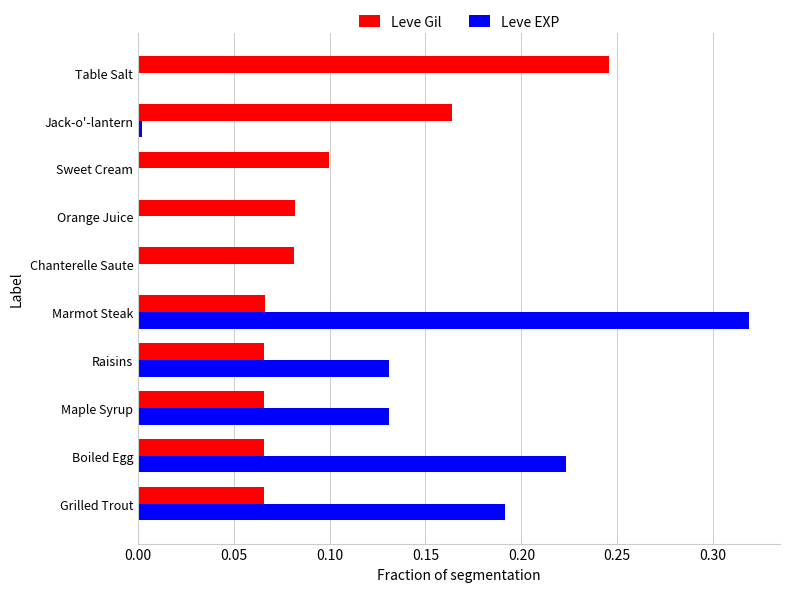

The value of Leve EXP at Grilled Trout is 0.3. True or false?

False